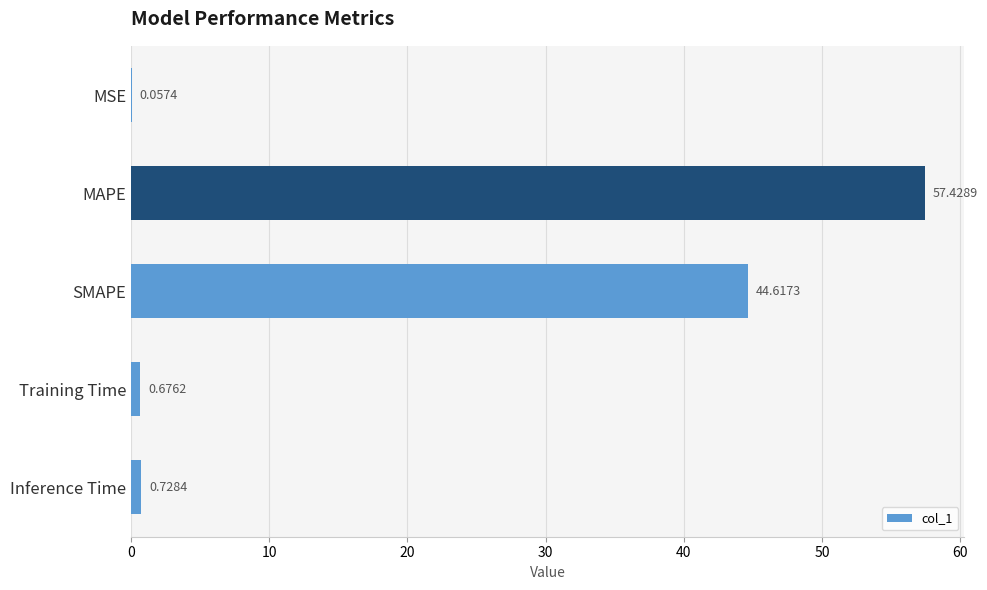

Which category has the highest value across all series?

MAPE